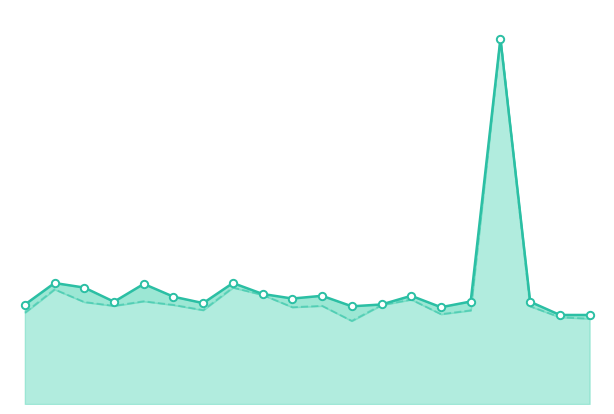

At which category is the sum across all series the highest?

16